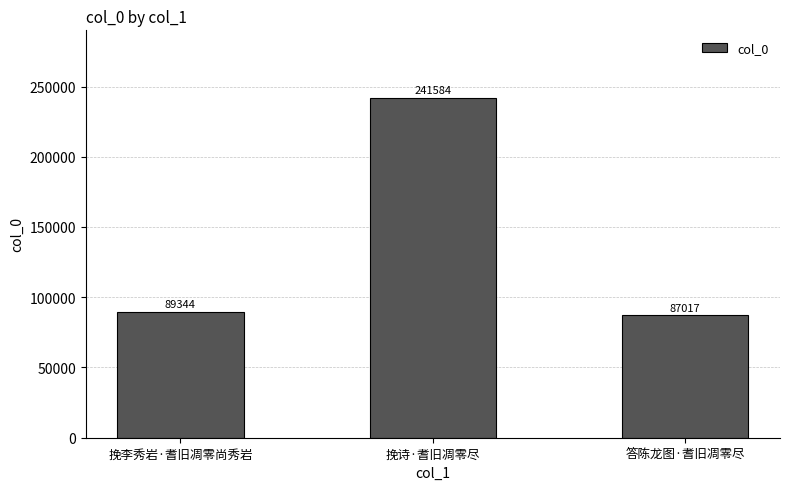

What is the difference between the maximum and minimum values?

154567